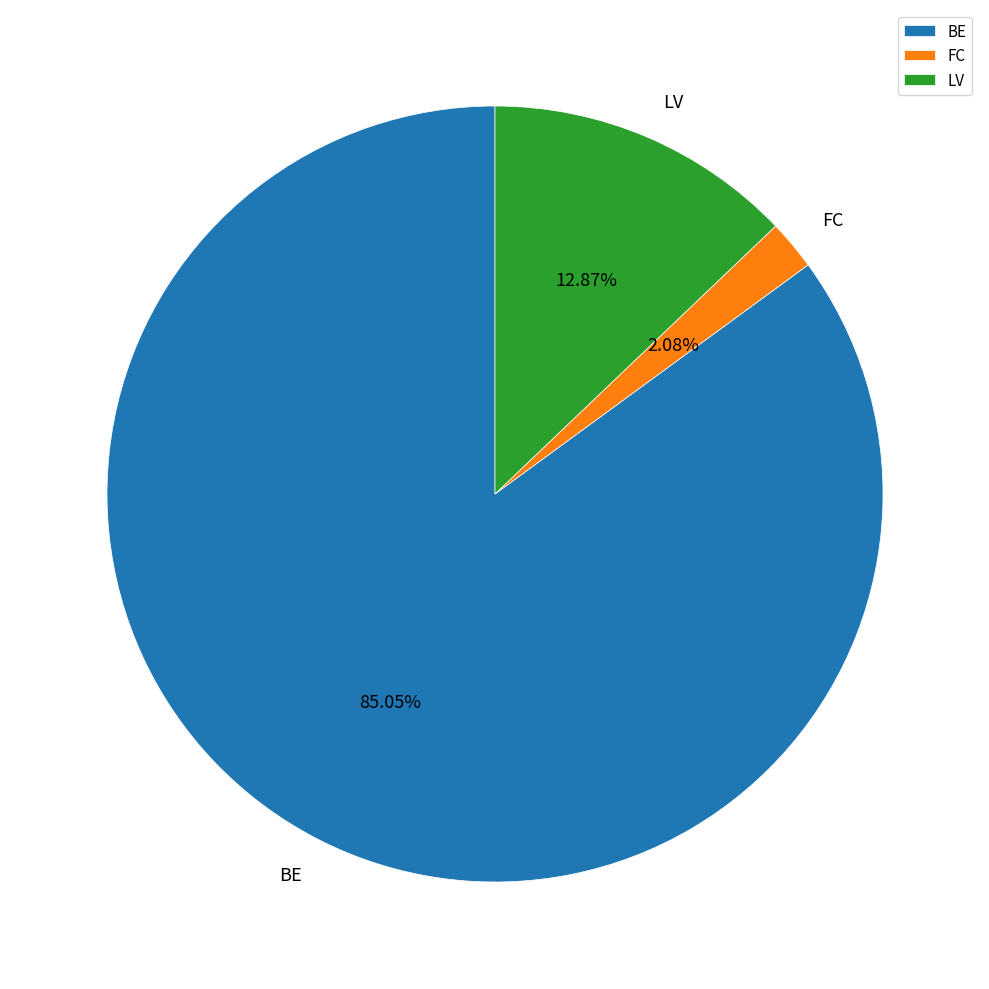

Which has a higher value, BE or FC?

BE